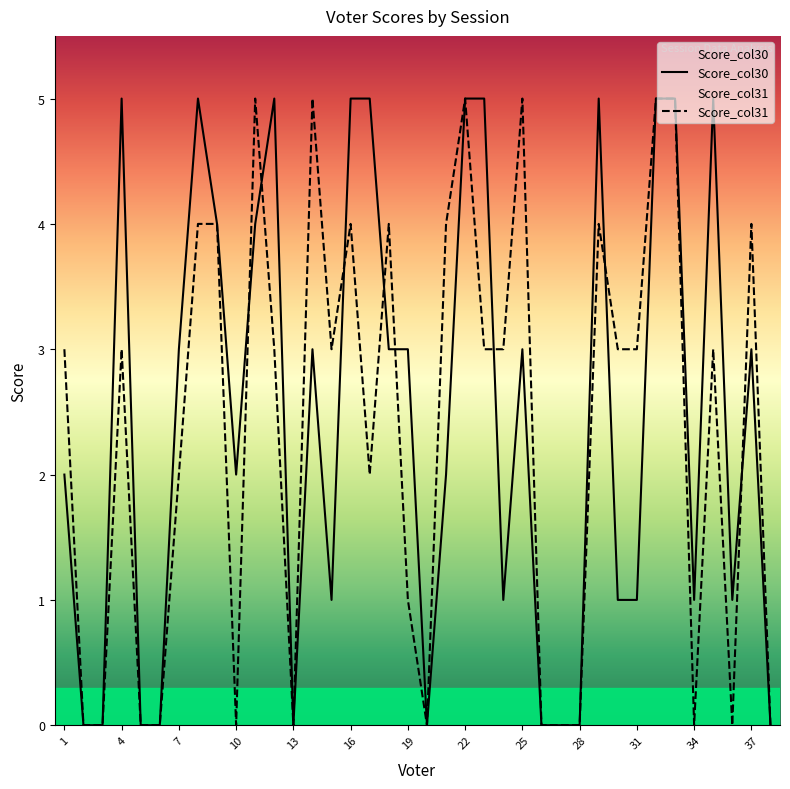

What is the value of the Score_col30 point at the 31st from the left?

1